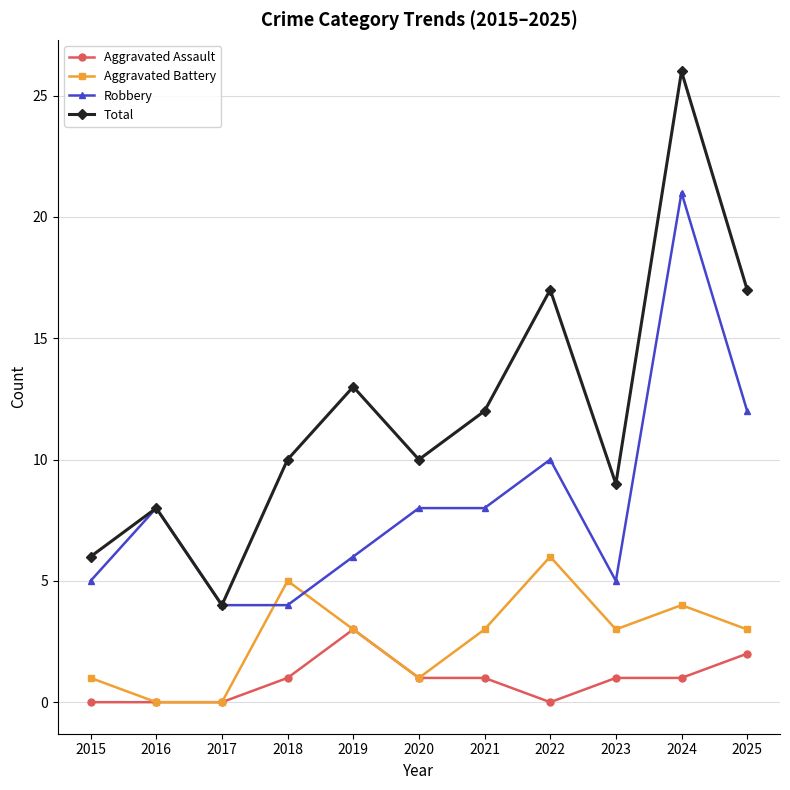

What value does the Total series have at 2025?

17